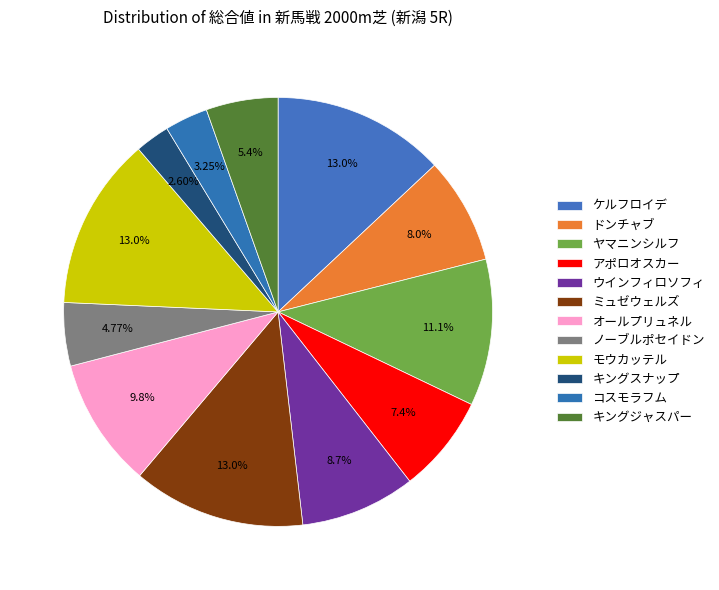

Approximately how many times larger is the value at キングジャスパー compared to モウカッテル?

0.4